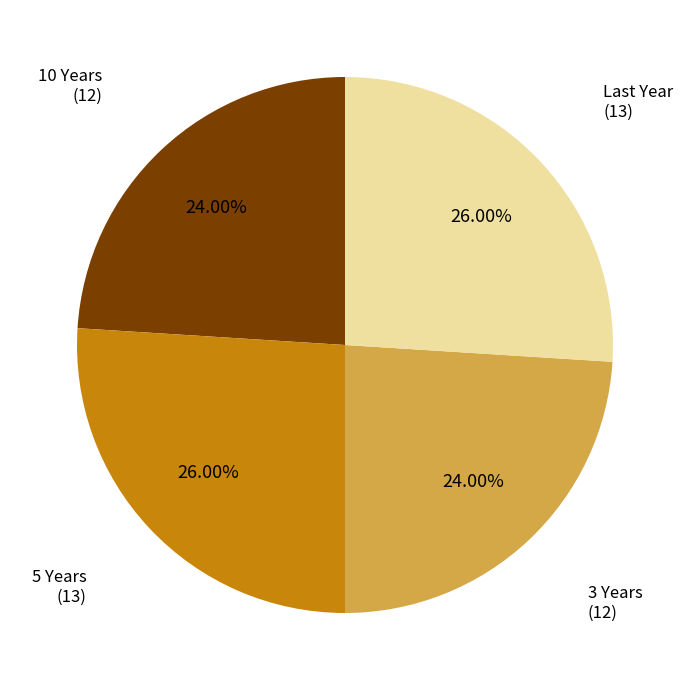

Is there any slice that represents more than half of the pie?

No